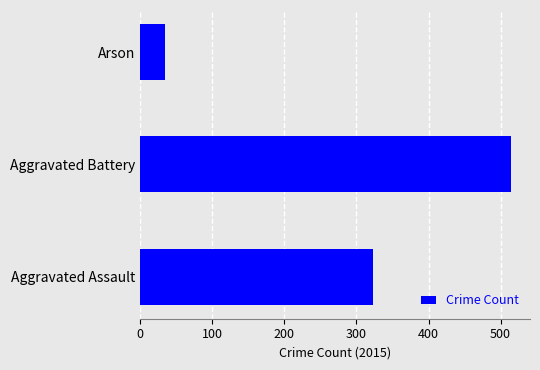

The value at Aggravated Assault is 323. True or false?

True